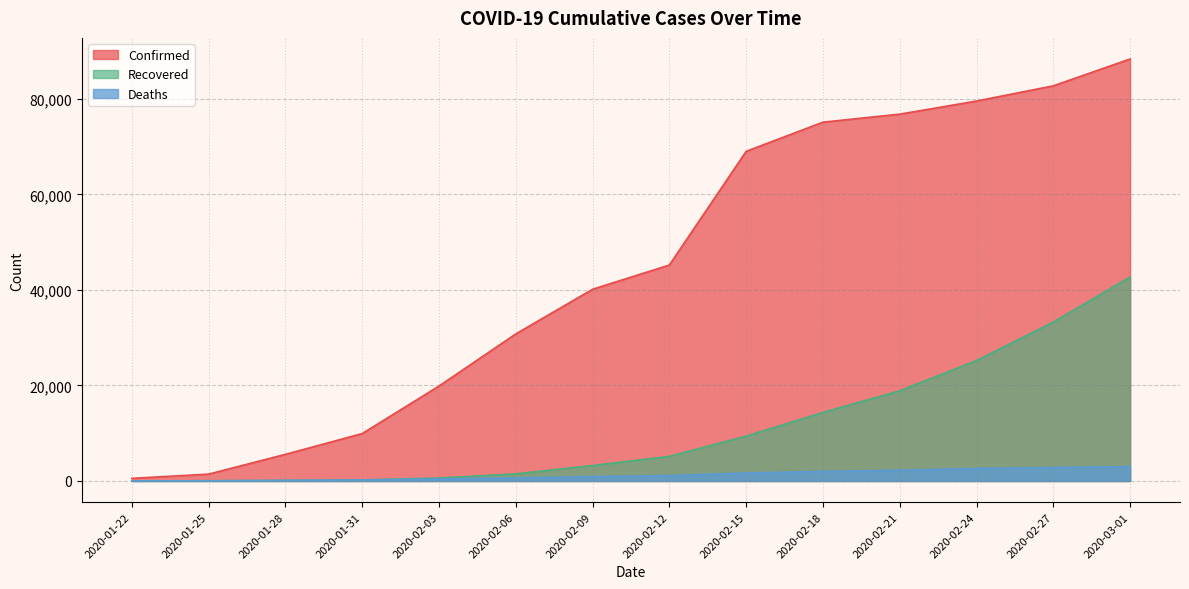

How many intersections are there between Deaths and Recovered?

2